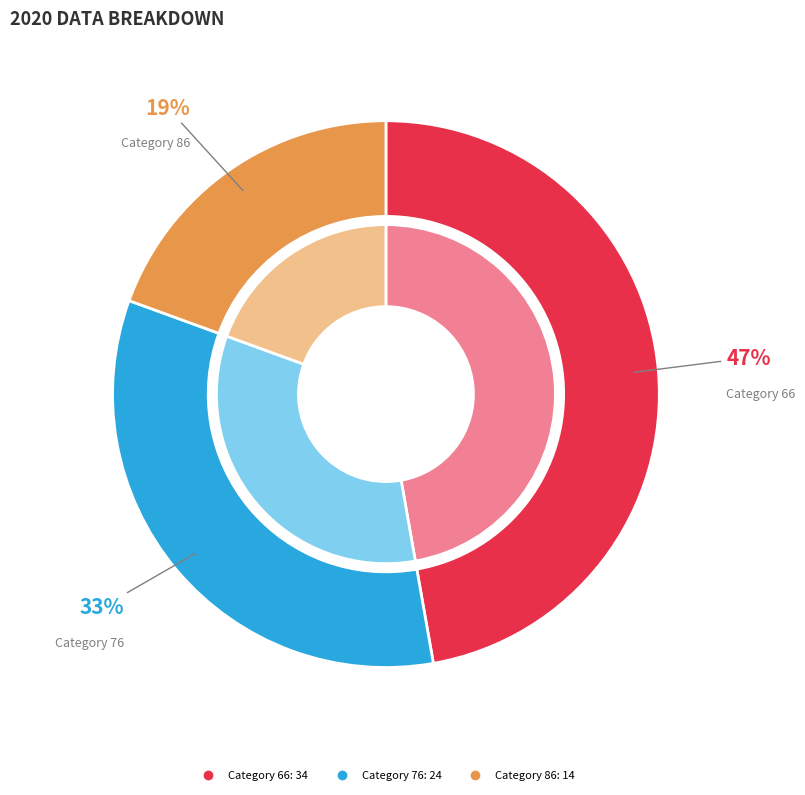

How many segments does this pie chart have?

3